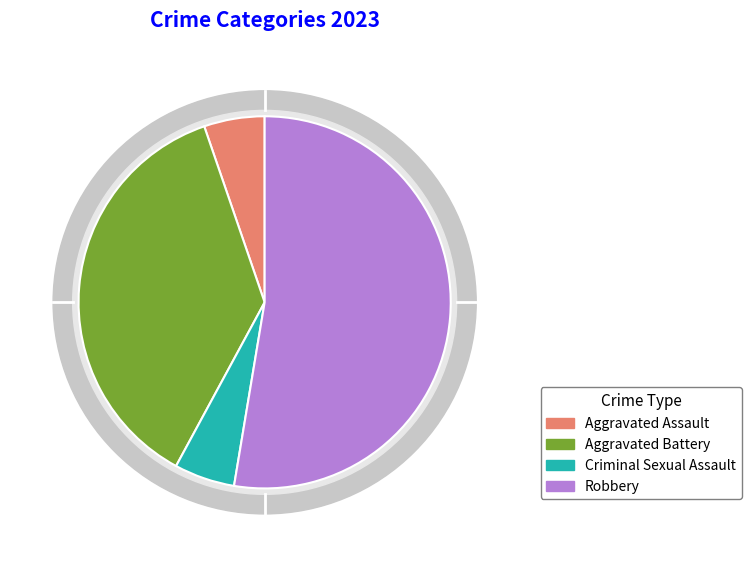

To the nearest percent, what is the difference between the Robbery and Aggravated Assault slice percentages?

47%